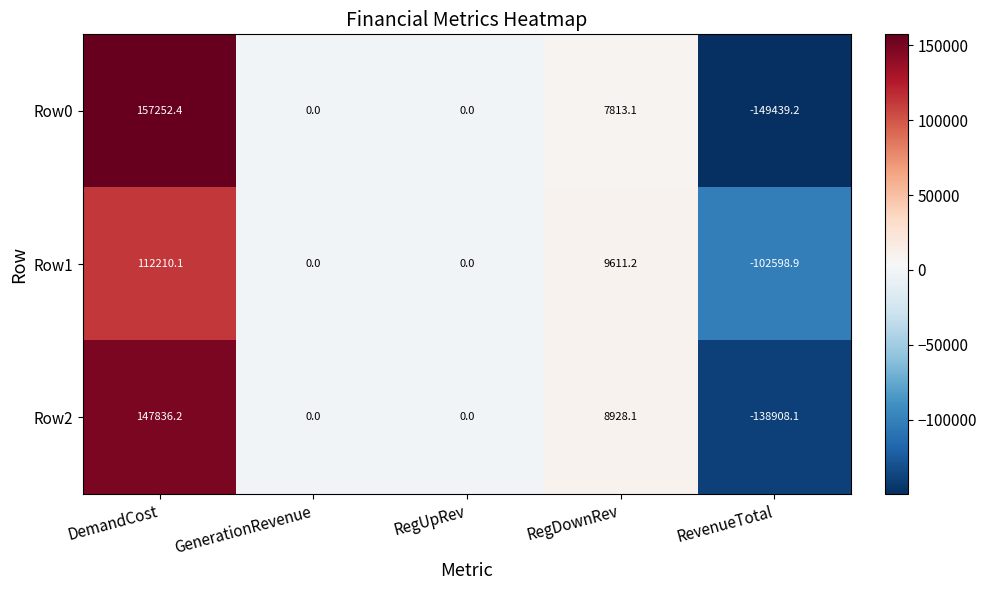

Reading left to right, list all the values displayed in this chart.

Row0: DemandCost=157252.4	GenerationRevenue=0.0	RegUpRev=0.0	RegDownRev=7813.1	RevenueTotal=-149439.2
Row1: DemandCost=112210.1	GenerationRevenue=0.0	RegUpRev=0.0	RegDownRev=9611.2	RevenueTotal=-102598.9
Row2: DemandCost=147836.2	GenerationRevenue=0.0	RegUpRev=0.0	RegDownRev=8928.1	RevenueTotal=-138908.1